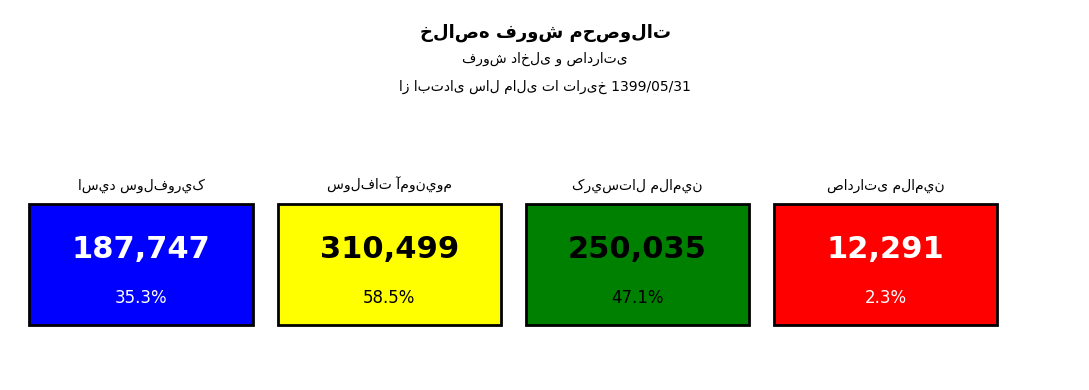

At which label is اسيد سولفوريک closest to 131163?

اسيد سولفوريک